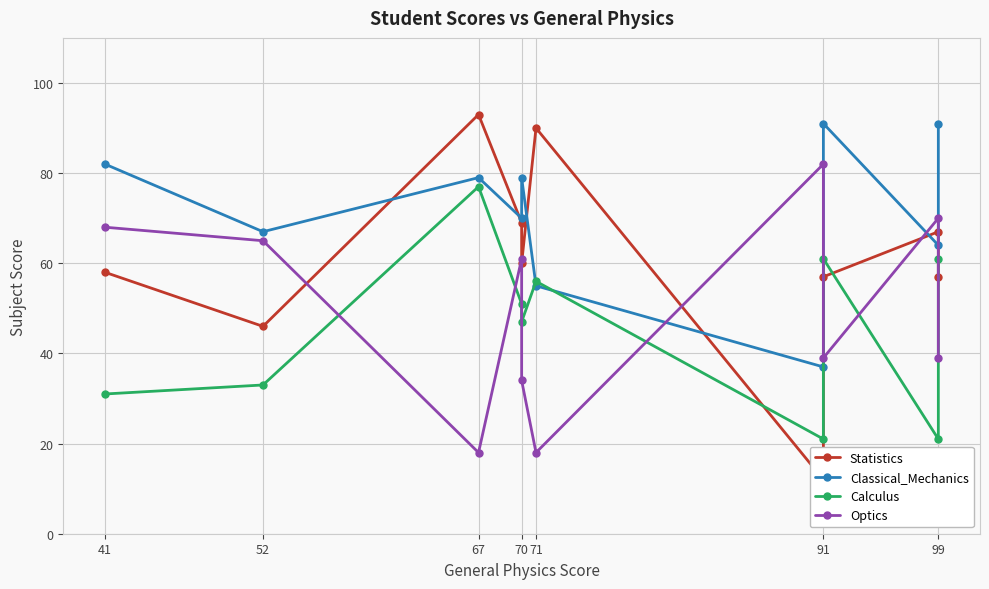

What is the label of the 8th point from the right?

67